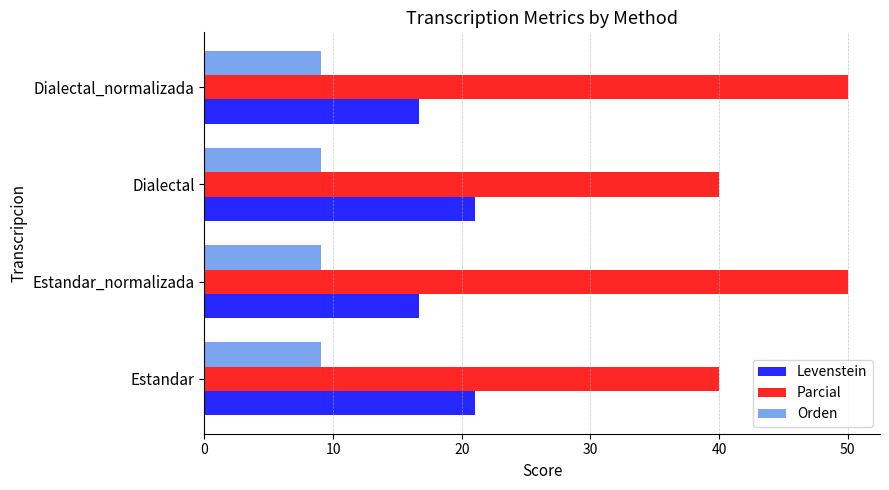

The value of Parcial at Estandar is 22.7. True or false?

False